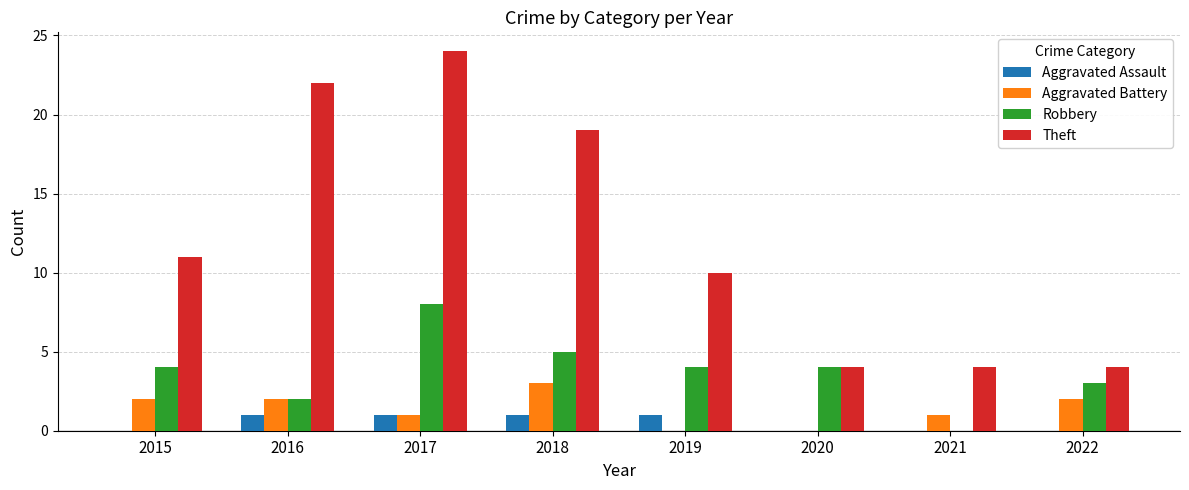

What are all the series names shown in the legend?

Aggravated Assault, Aggravated Battery, Robbery, Theft